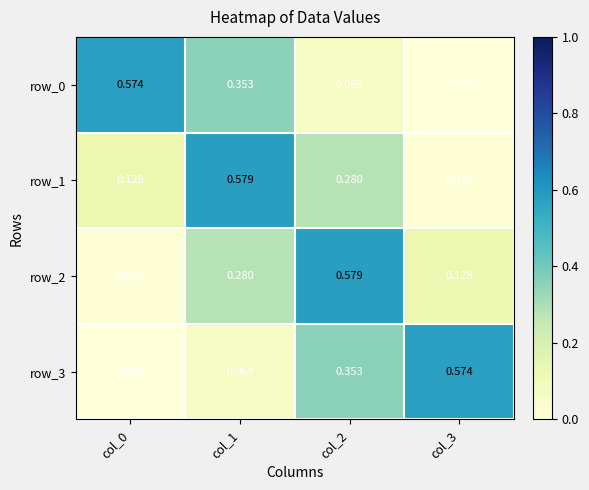

Is the value of row_0 at col_3 greater than the value of row_3 at col_2?

No